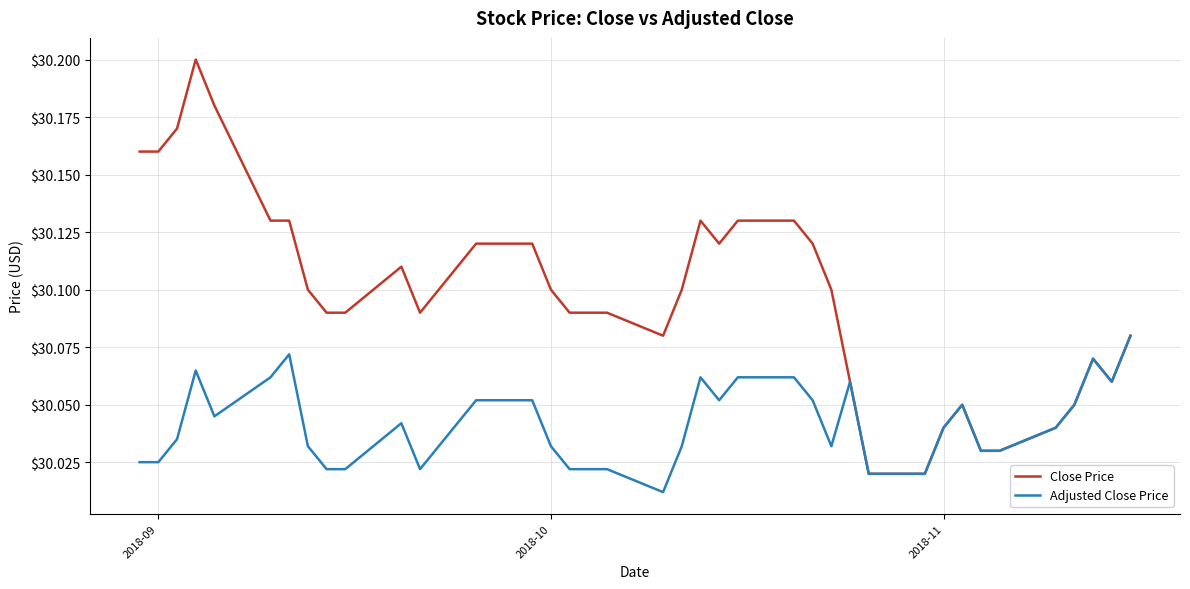

Which series has the largest range (max minus min)?

Close Price